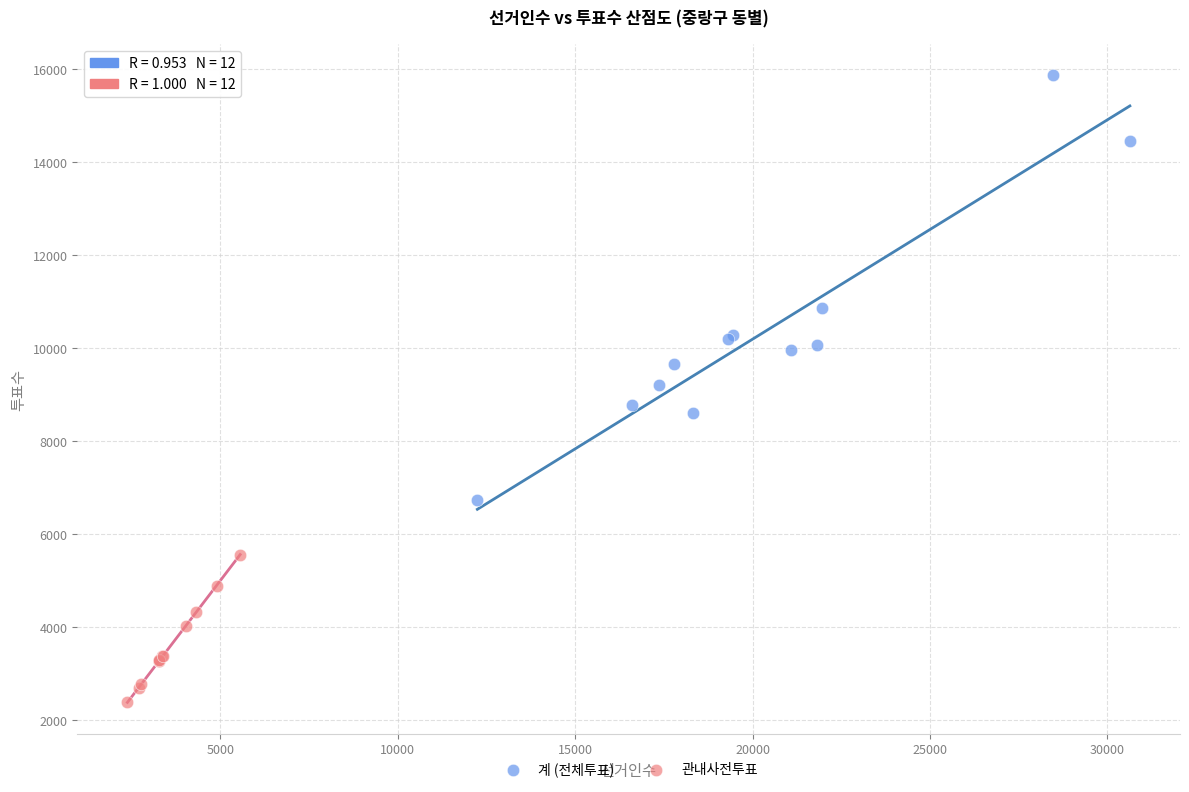

Which series has the largest Y range (max minus min)?

계 (전체투표)